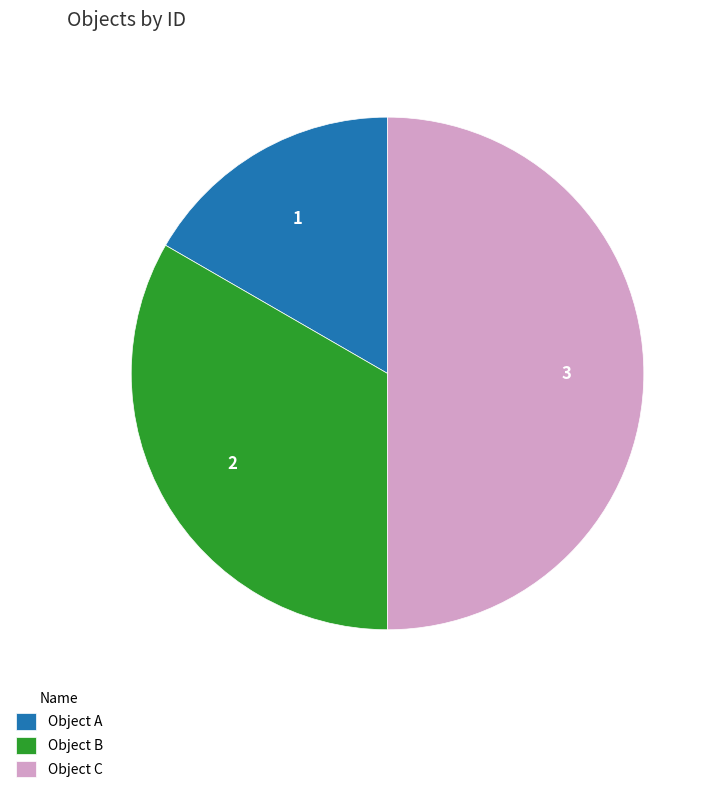

The Object C slice represents 50% of the pie. True or false?

True